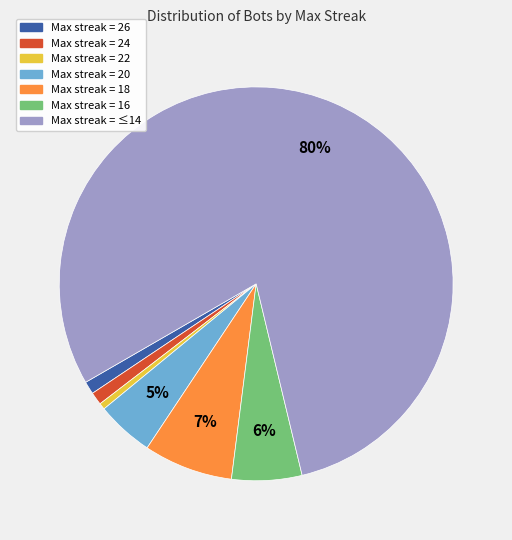

Combined, do Max streak = 24 and Max streak = 22 account for over 50%?

No